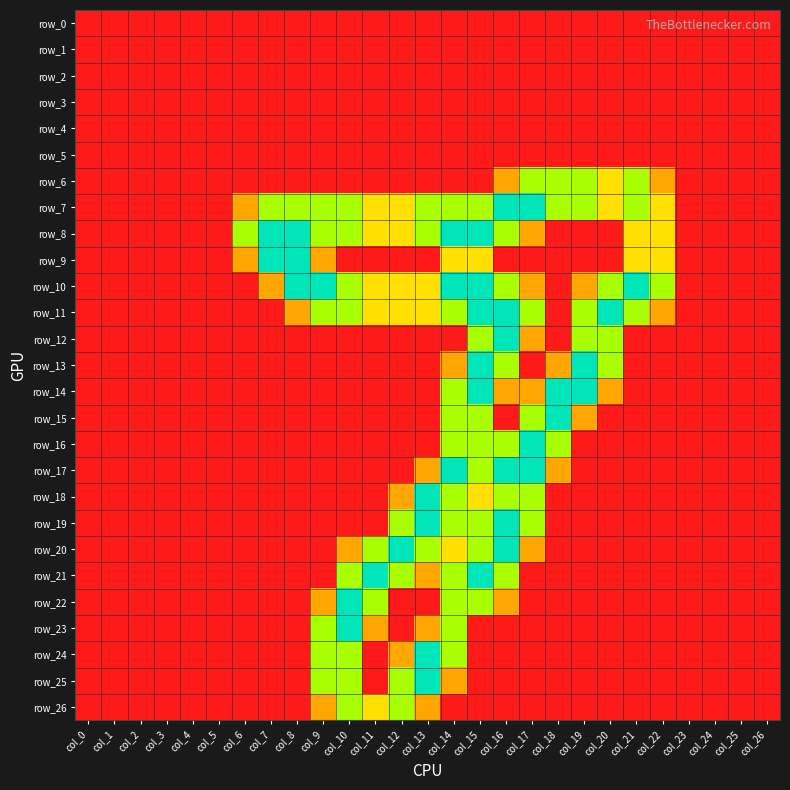

What is the spread (max minus min) of values at col_22?

1.5